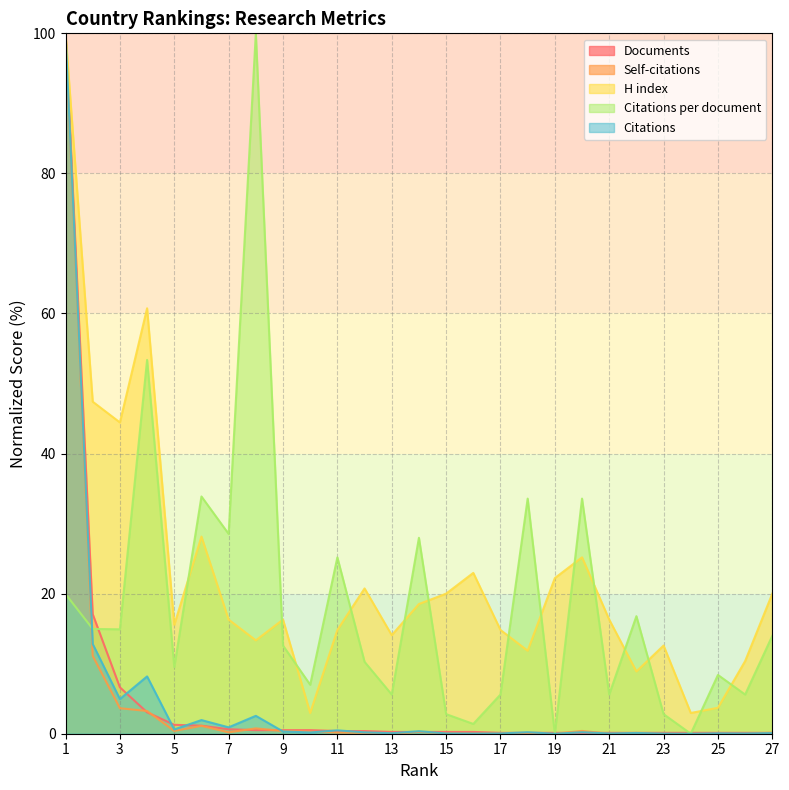

What is the difference between the maximum and minimum values in the Citations series?

100.0